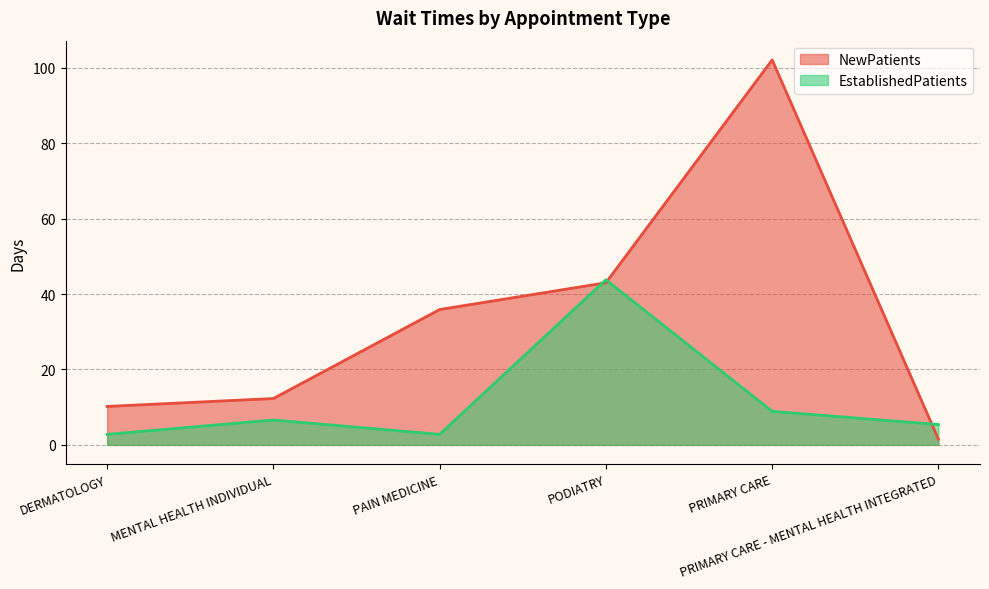

Which has a higher value, PODIATRY or PAIN MEDICINE?

PODIATRY